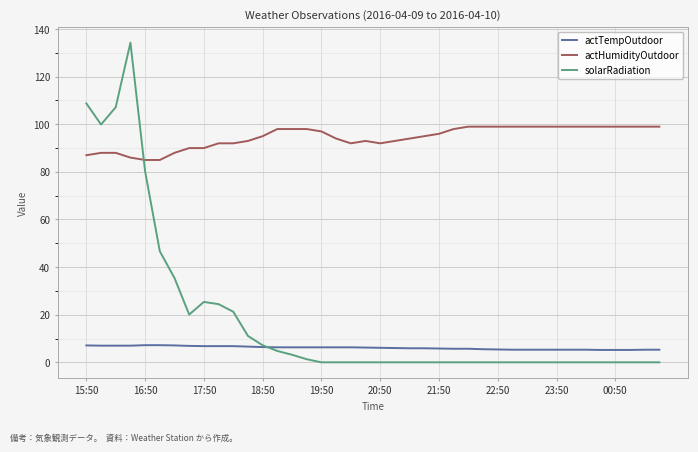

Which series has the largest total across all categories?

actHumidityOutdoor